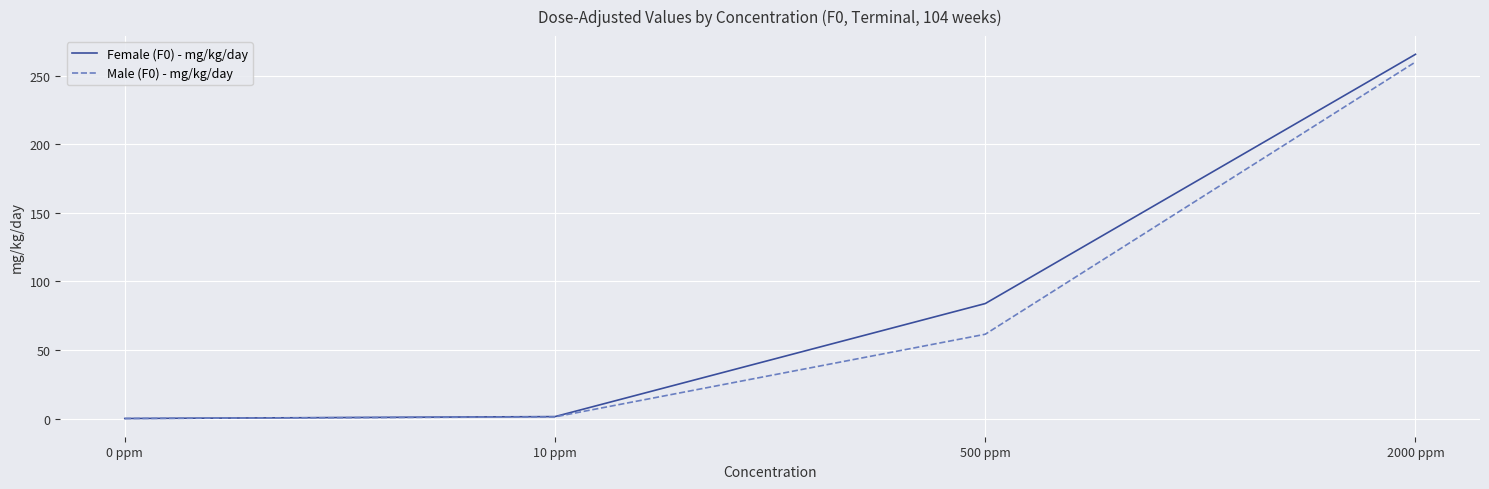

At which category does the chart reach its peak across all series?

2000 ppm